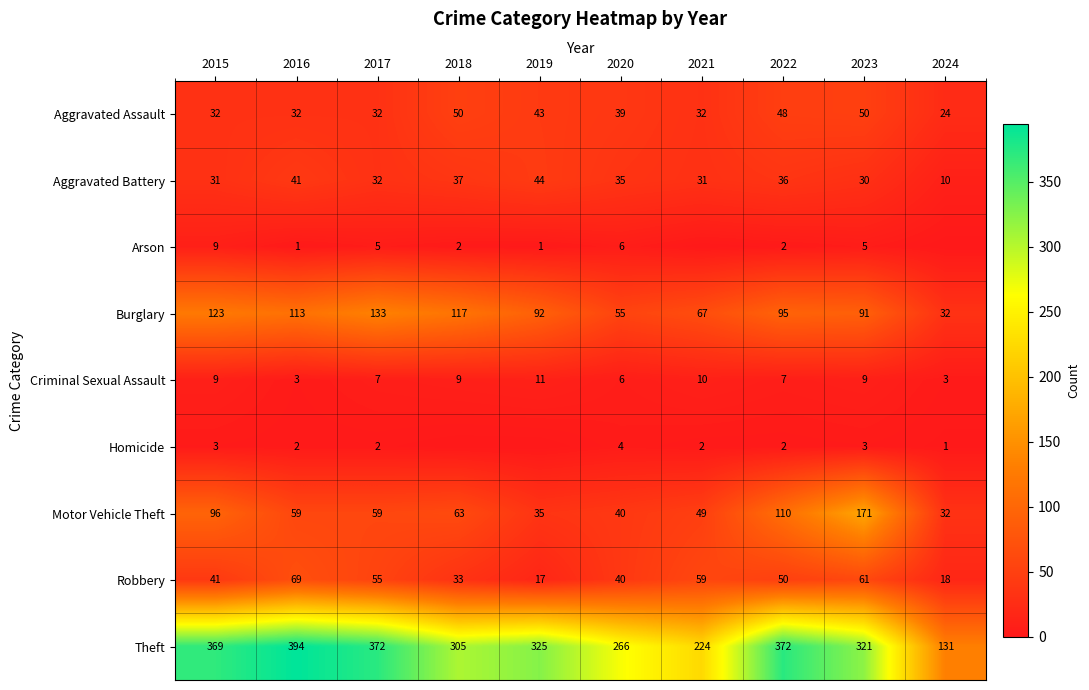

At which label does Theft first exceed 325?

2015